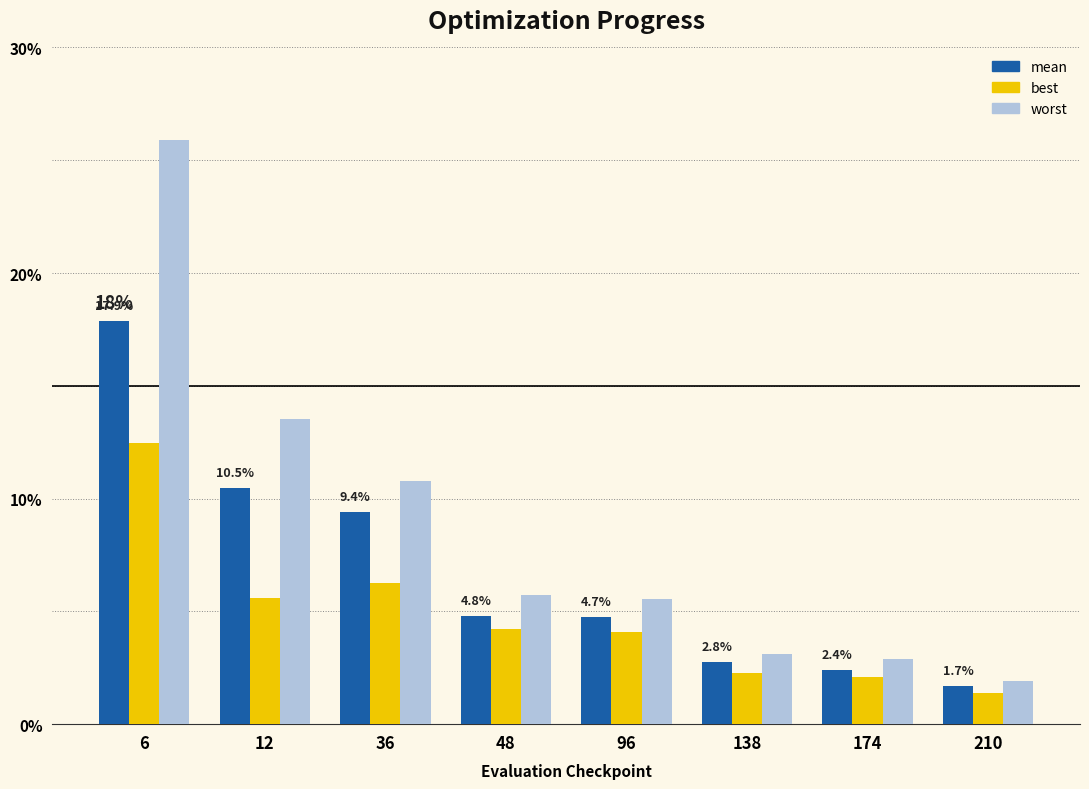

What are all the series names shown in the legend?

mean, best, worst